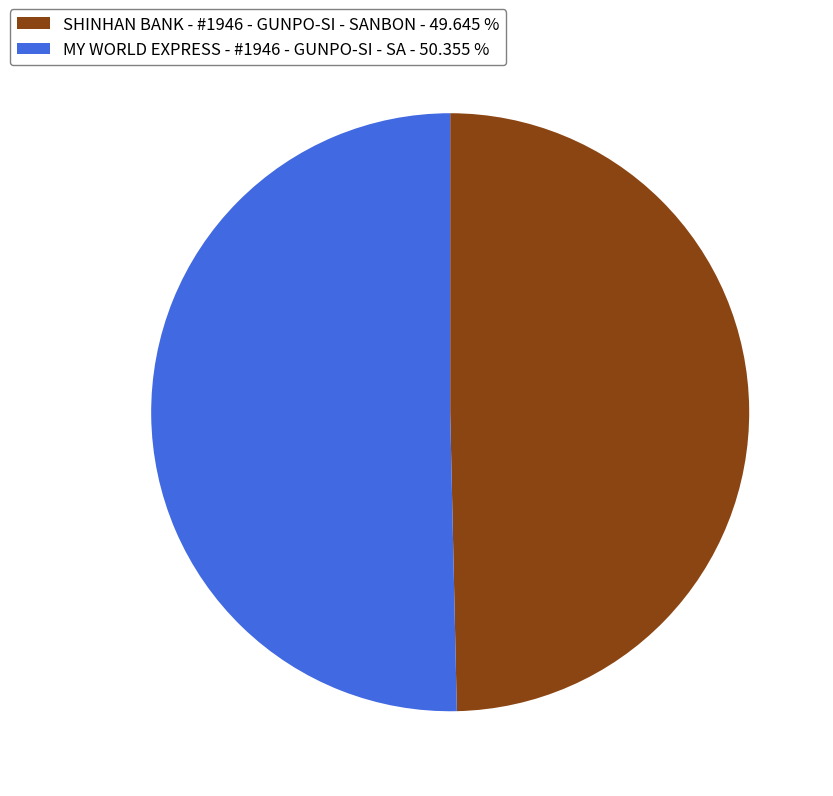

Does MY WORLD EXPRESS - #1946 - GUNPO-SI - SA - 50.355 % represent more than half of the total?

Yes